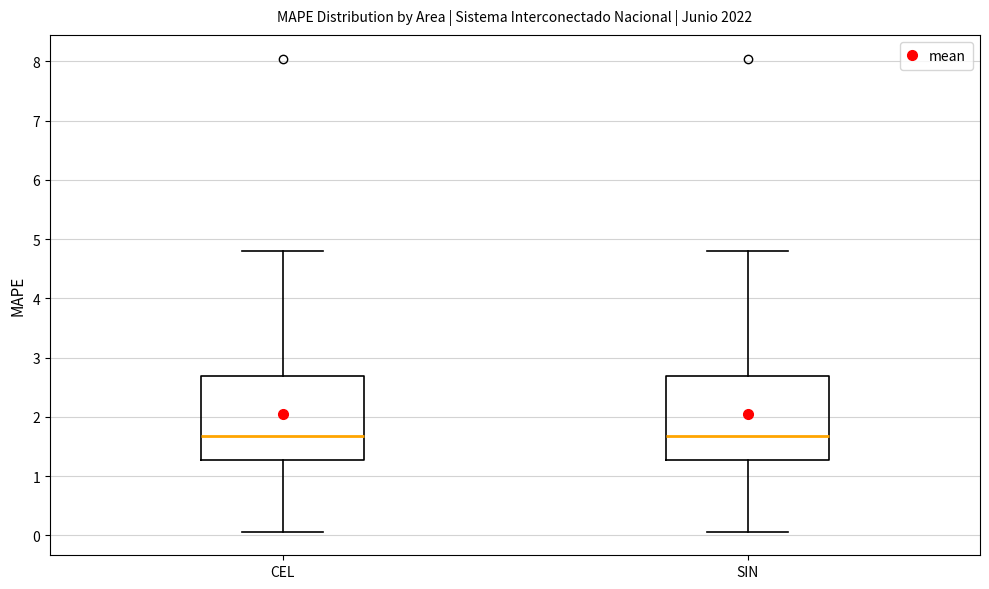

Where does the lower whisker of the box for CEL end on the y-axis? The values are not printed on the chart, so give them approximately, as read against the axis.

0.1